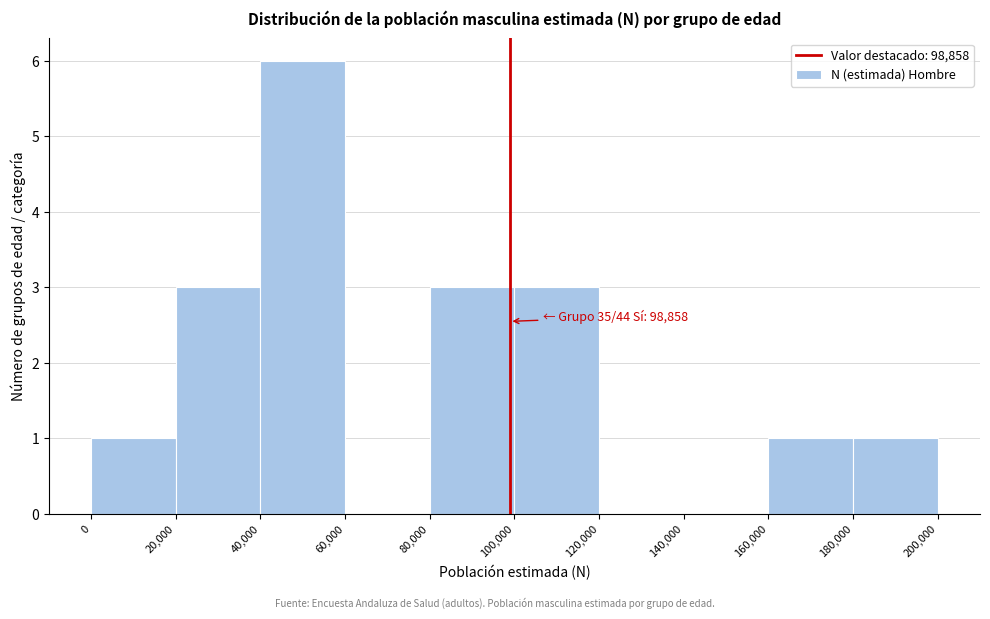

Which range on the x-axis has the tallest bar?

40,000 to 60,000